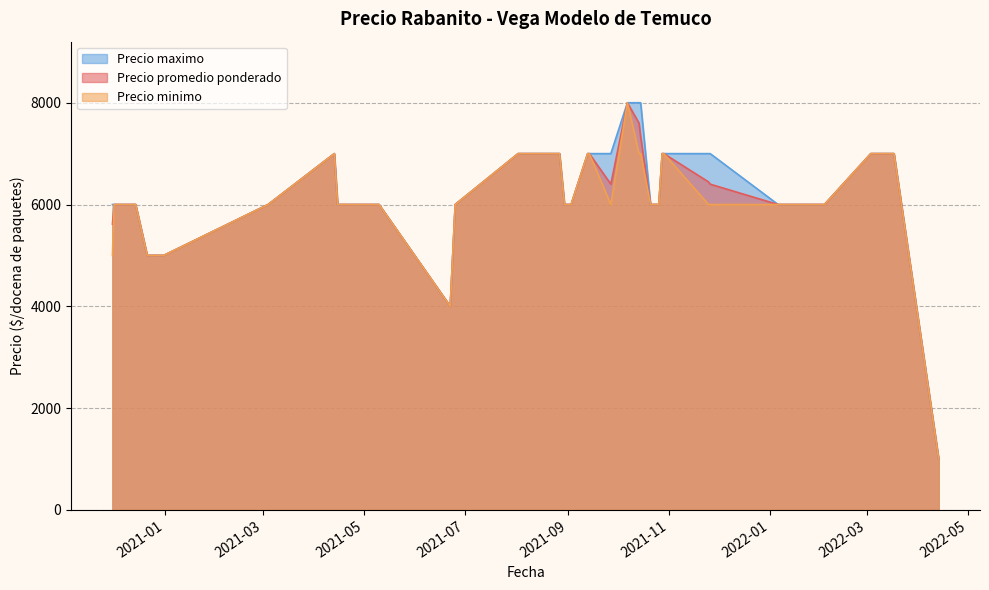

What are all the series names shown in the legend?

Precio maximo, Precio promedio ponderado, Precio minimo